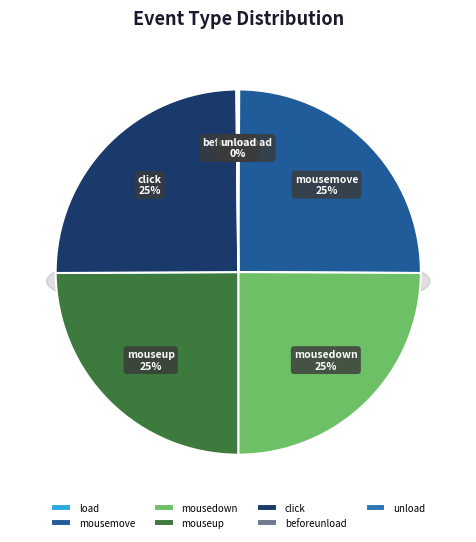

How many segments does this pie chart have?

7